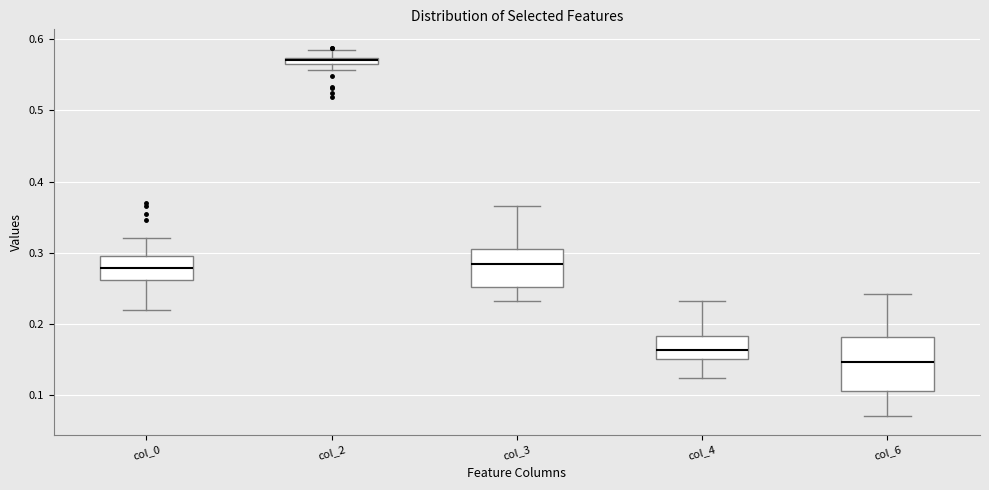

Which box has the highest median line?

col_2